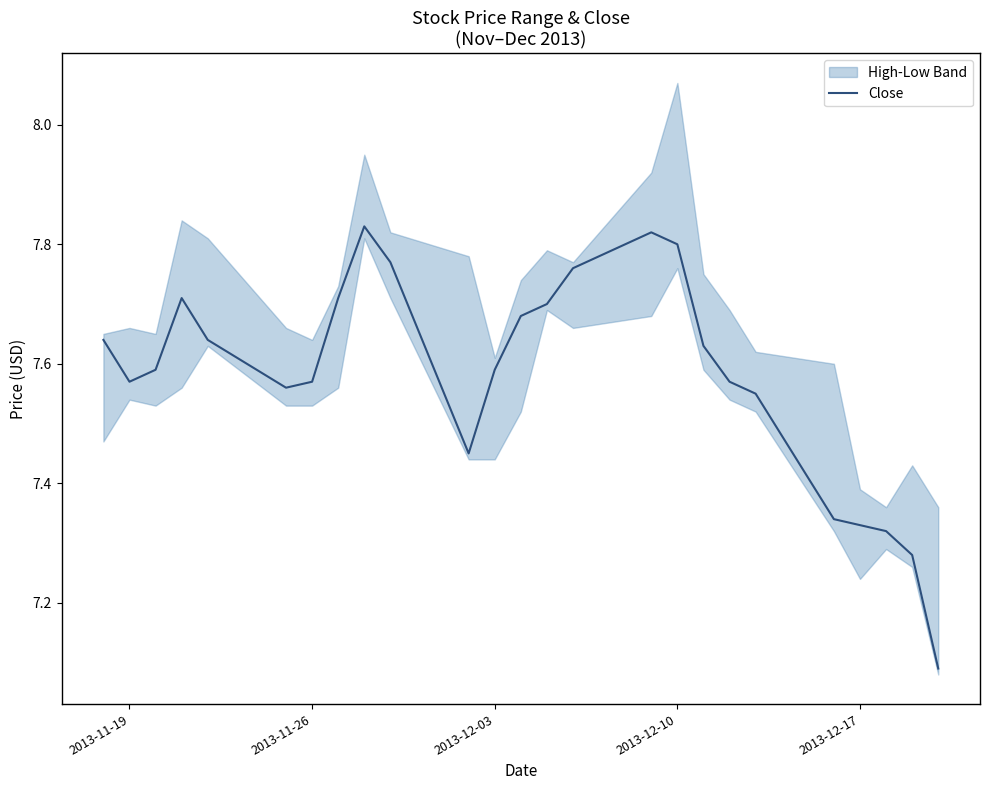

What is the average value?

7.6